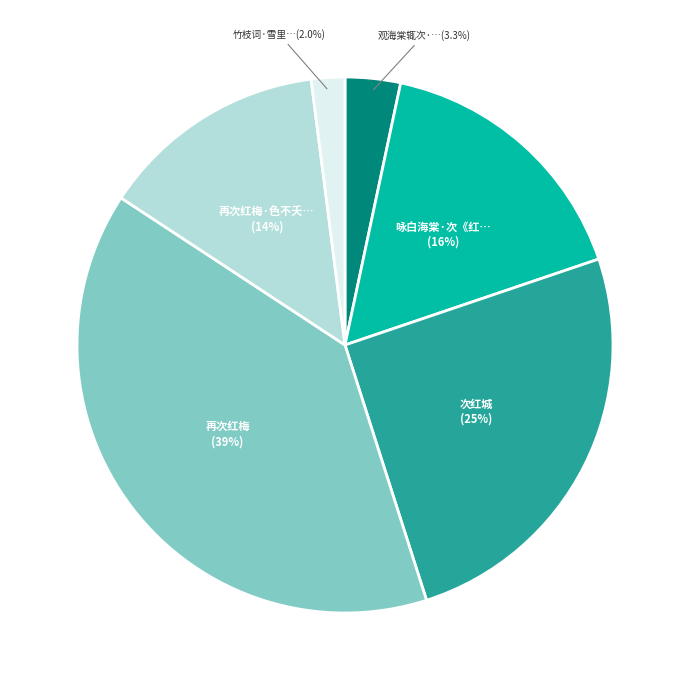

Is there any slice that represents more than half of the pie?

No